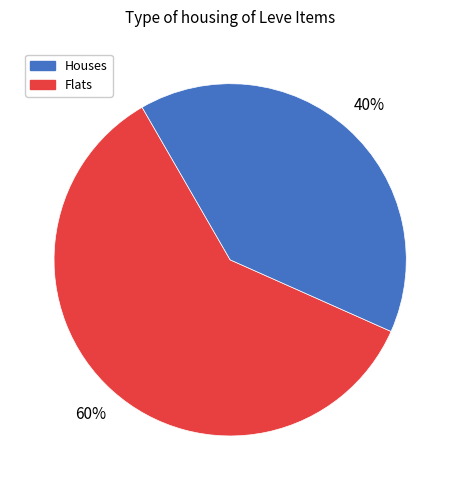

To the nearest percent, what is the difference between the largest and smallest slice percentages?

20%